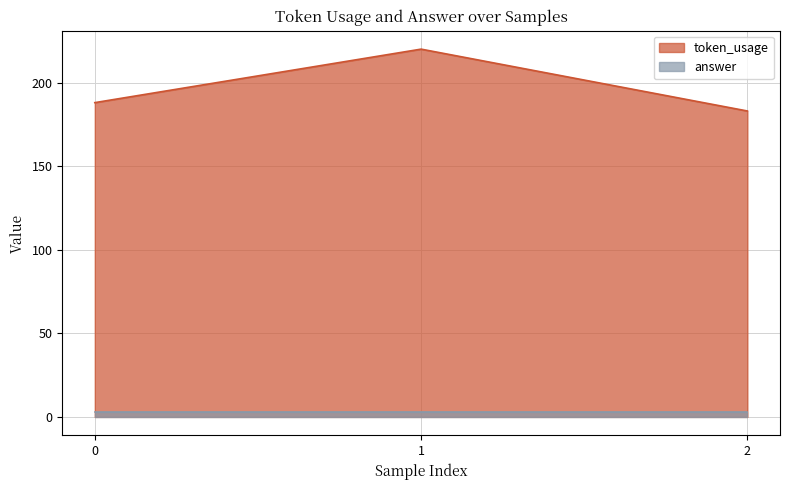

At which category does the chart reach its peak across all series?

1